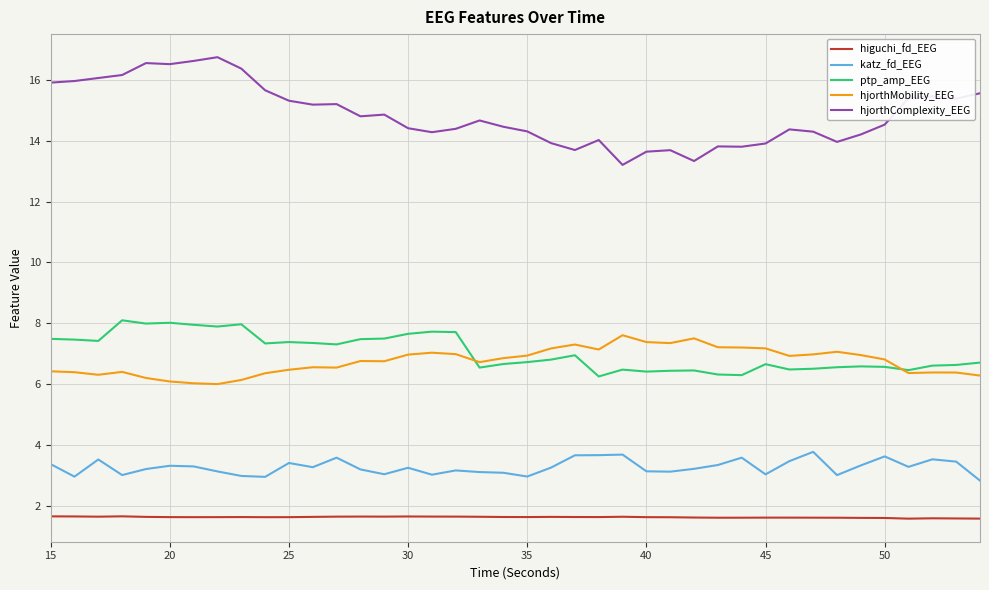

True or false: ptp_amp_EEG and higuchi_fd_EEG intersect in this chart.

False